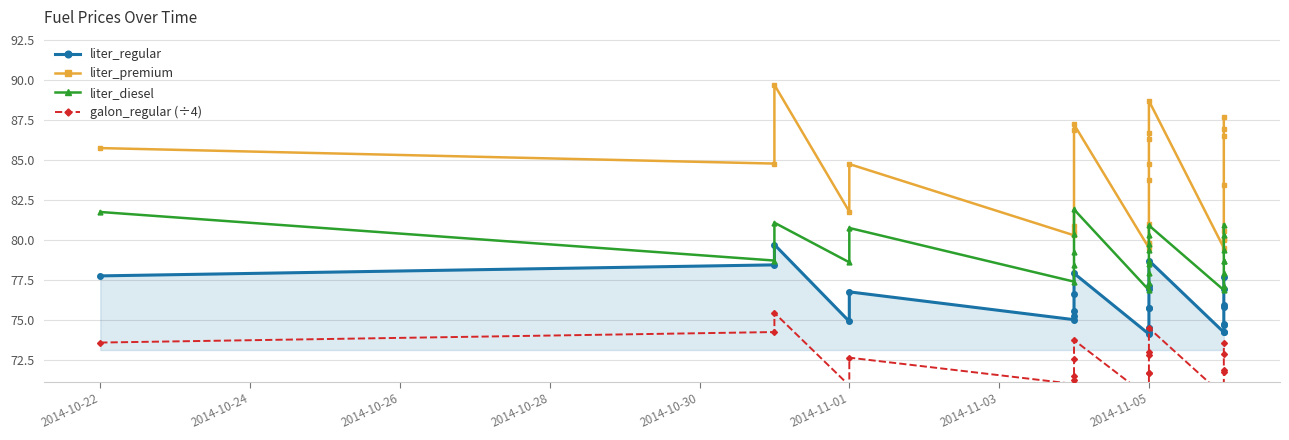

Is the value of liter_premium at 23 greater than the value of galon_regular (÷4) at 18?

Yes